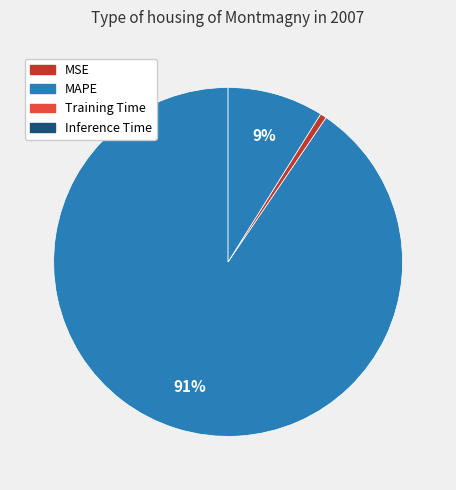

Is it true that Inference Time is 9% of the pie?

True